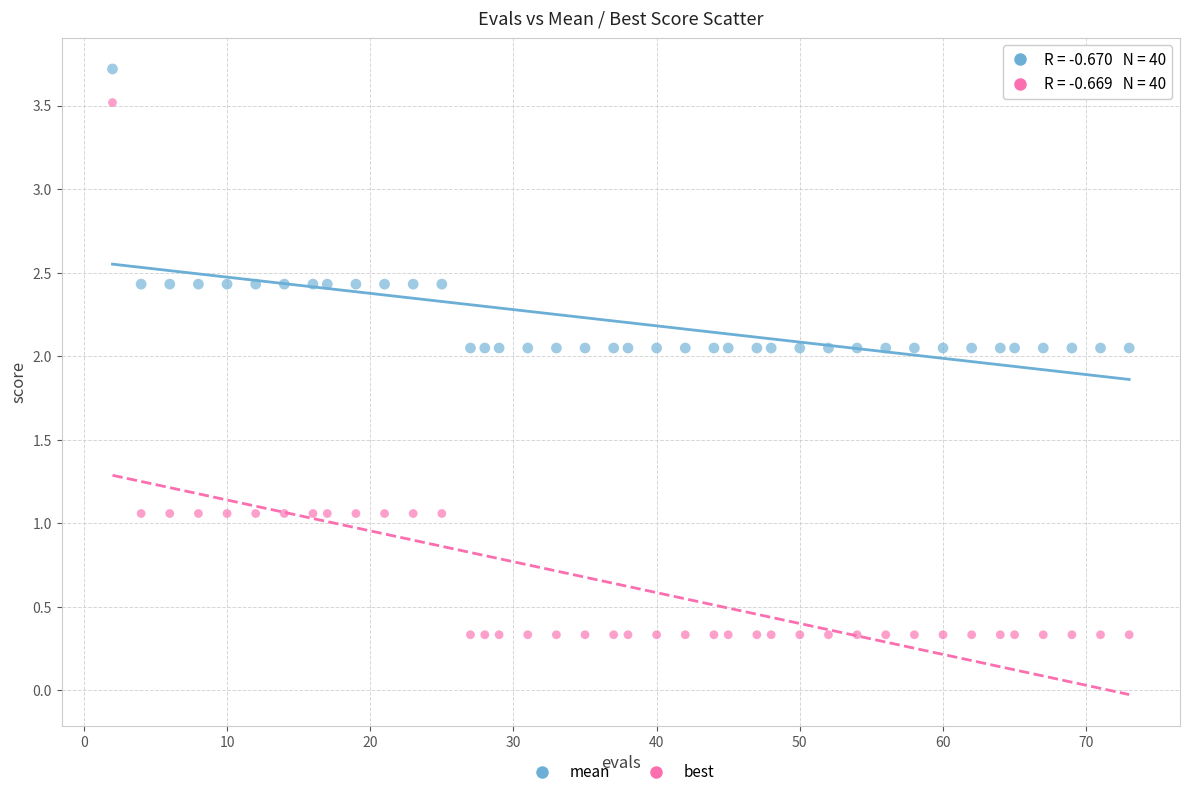

Which series reaches the maximum Y coordinate?

mean